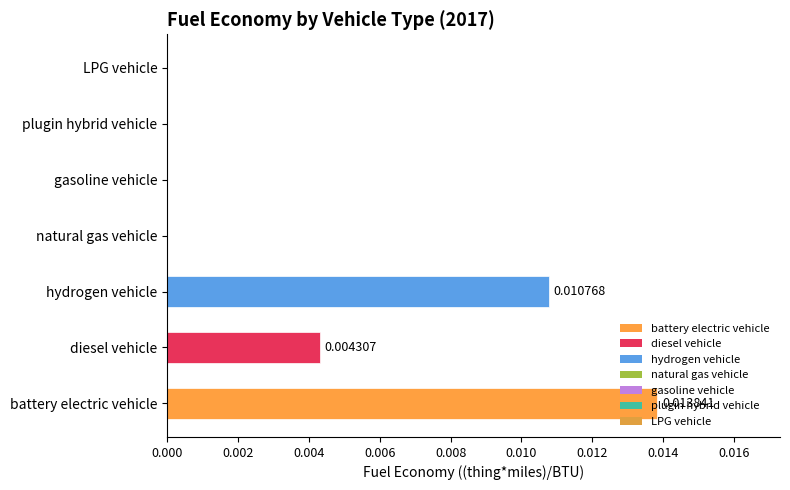

Count the number of data series in this chart.

1